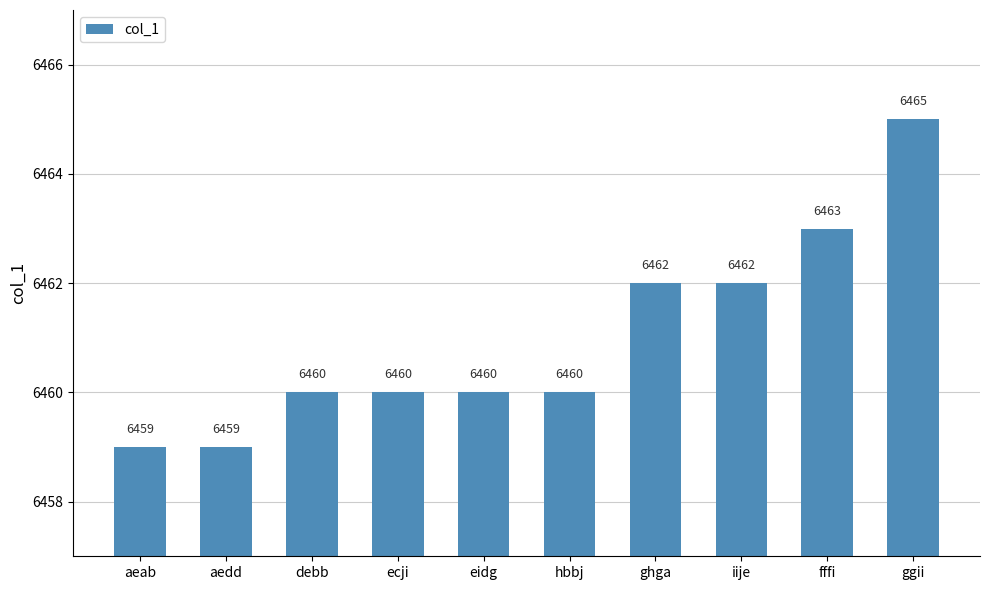

Reading left to right, extract all data points from this chart.

6459	6459	6460	6460	6460	6460	6462	6462	6463	6465